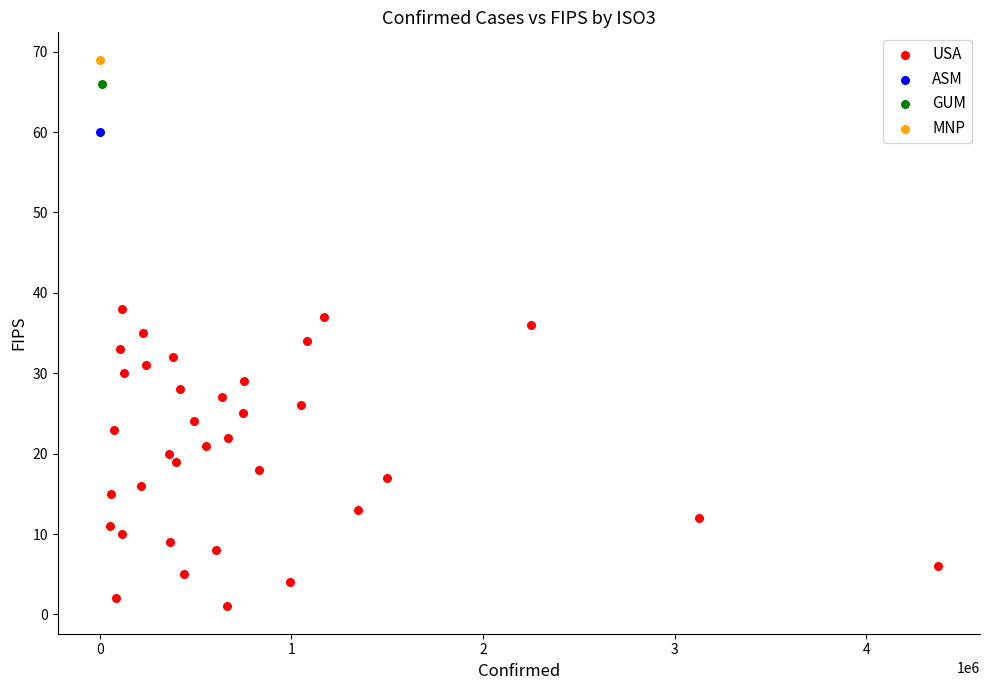

What are all the series names shown in the legend?

USA, ASM, GUM, MNP